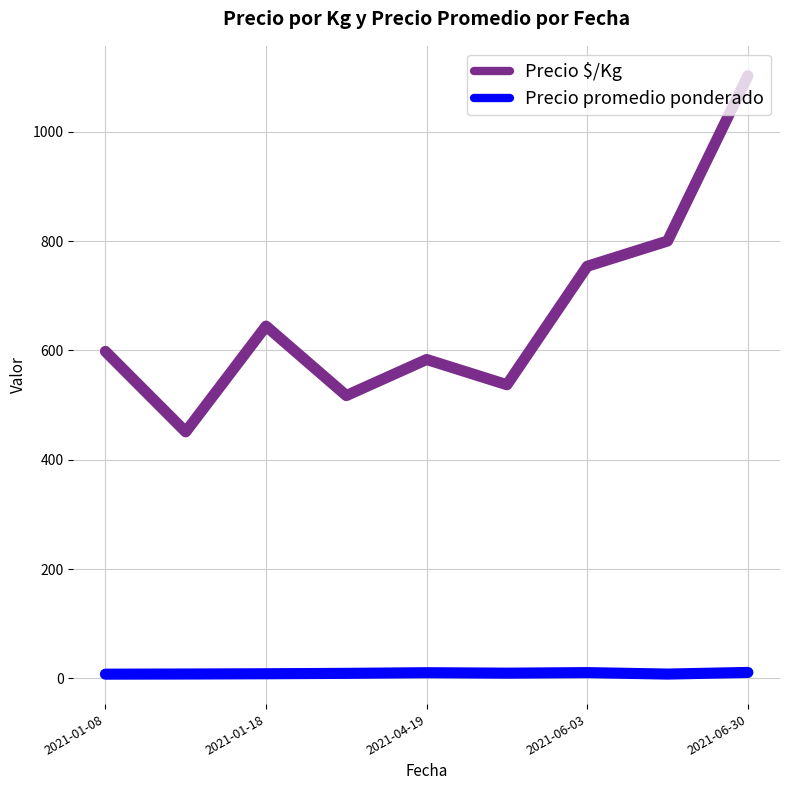

True or false: Precio promedio ponderado and Precio $/Kg intersect in this chart.

False